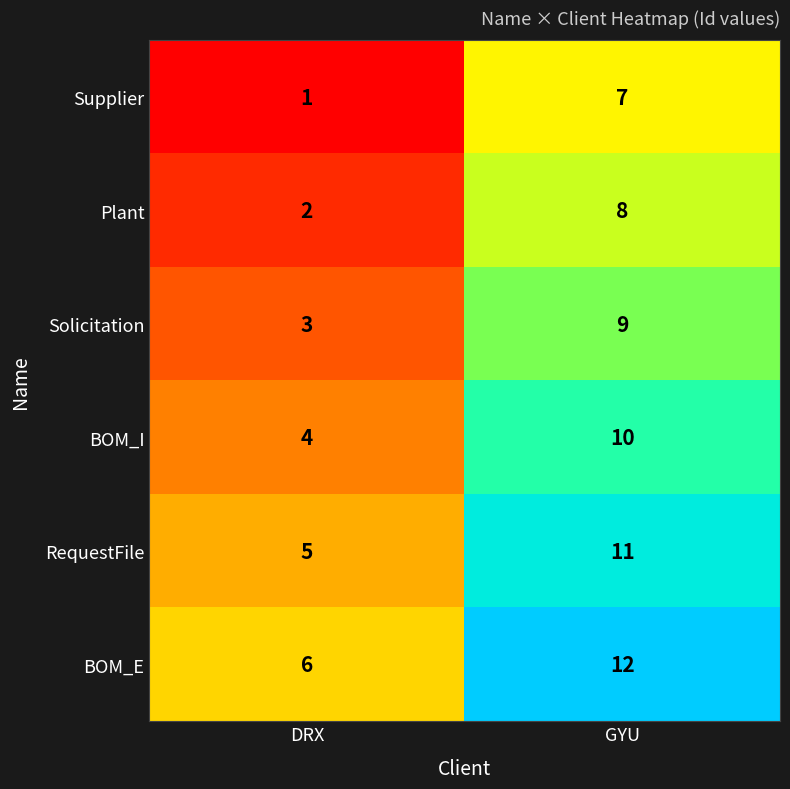

What is the total value across all series at DRX?

21